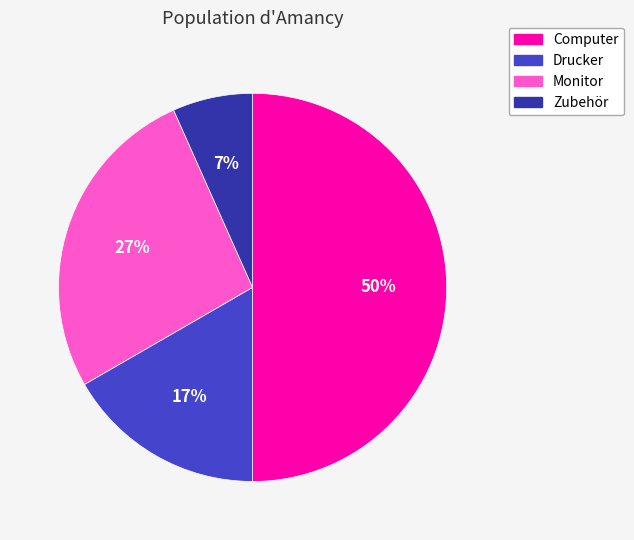

To the nearest percent, what percentage of the pie is Zubehör?

7%